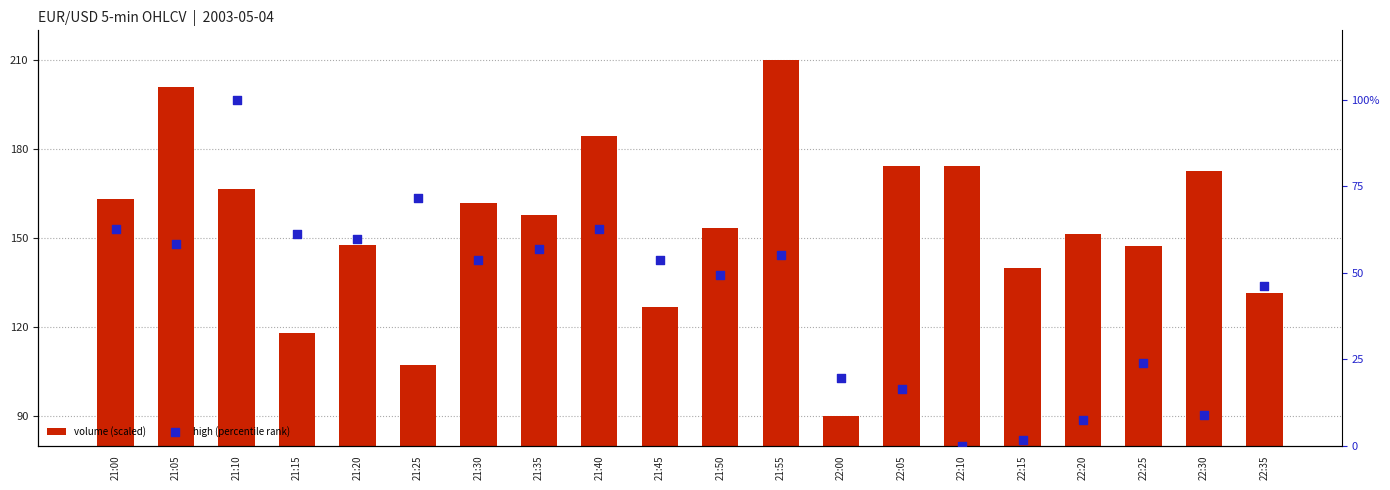

Which series reaches the minimum Y coordinate?

high (percentile rank)